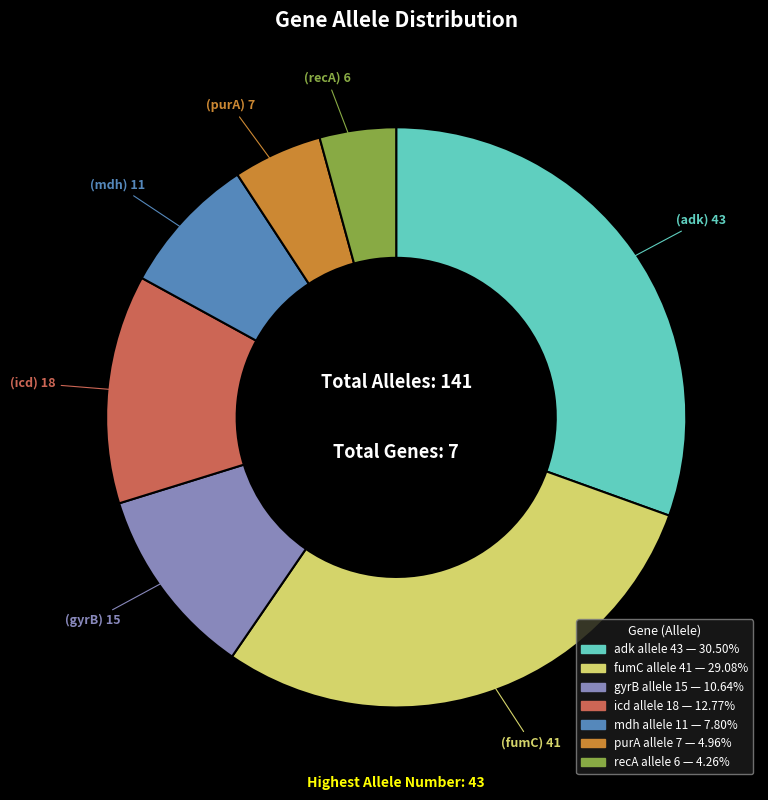

What is the ratio of the value at icd to the value at purA?

2.6